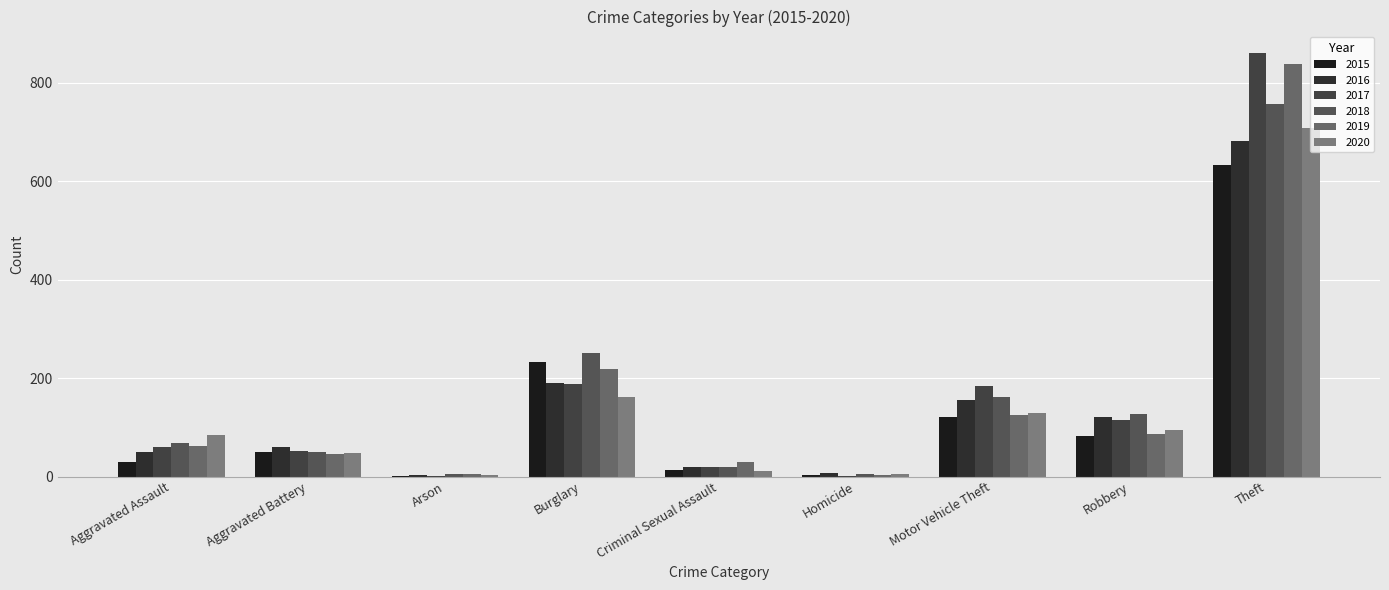

How many distinct data groups are displayed?

6